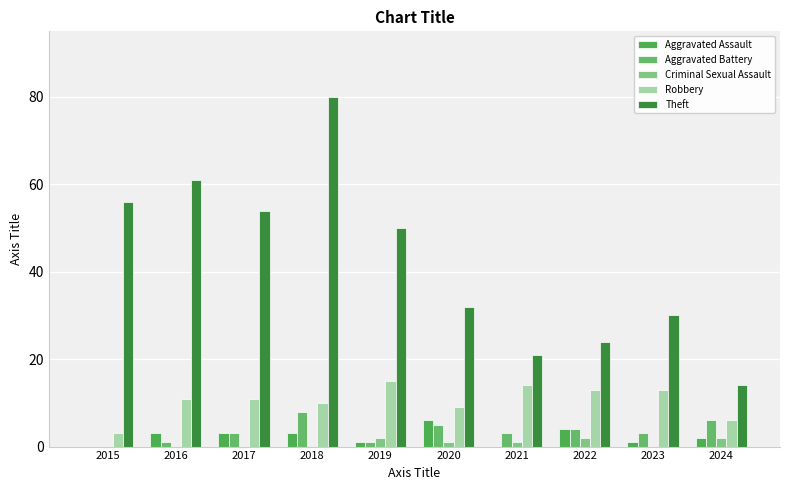

Which series has the largest total across all categories?

Theft